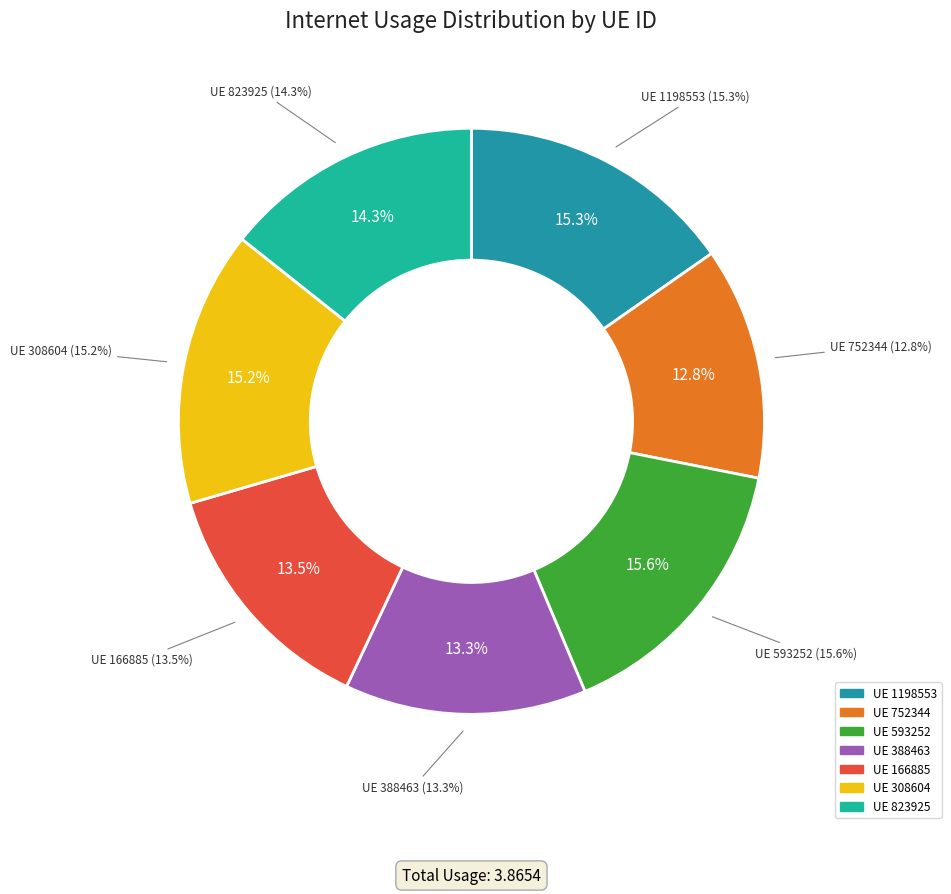

Count the number of slices in the pie.

7